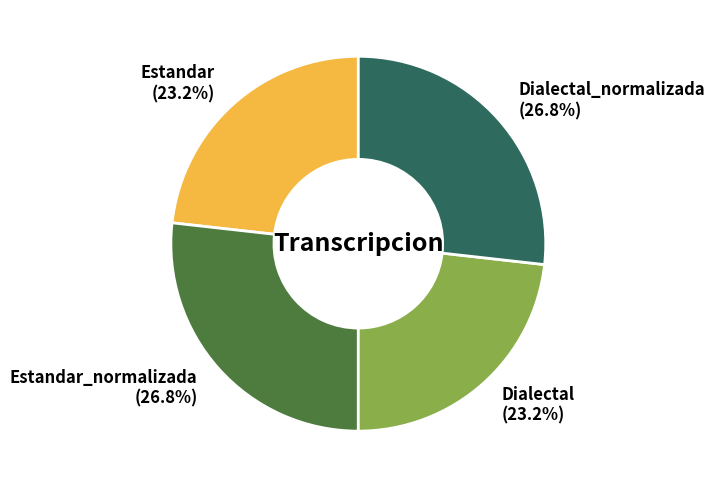

To the nearest percent, what is the average slice percentage?

25%